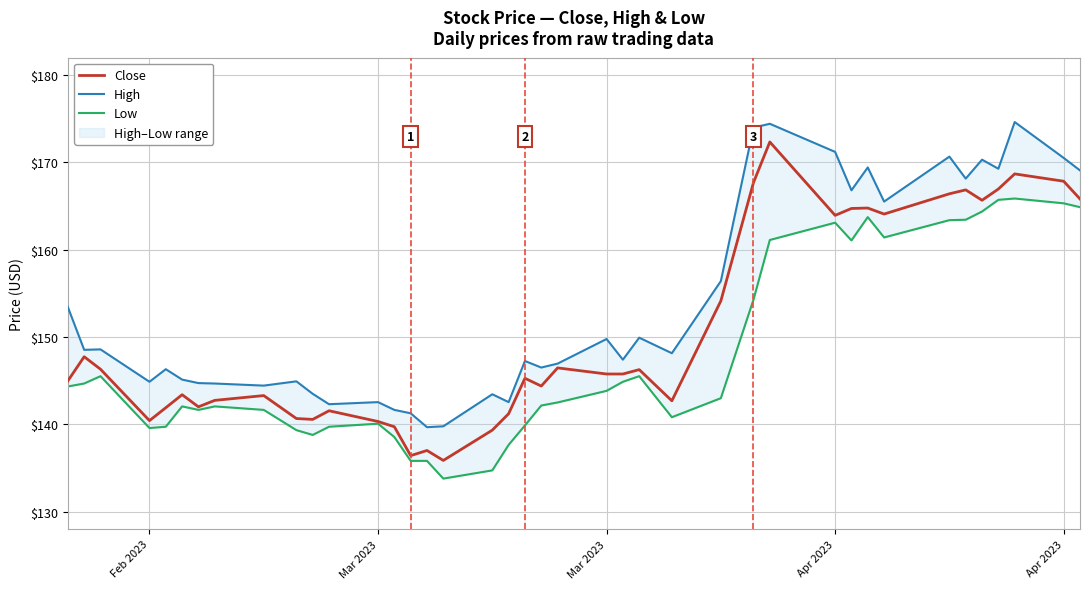

True or false: Low has a value of 202.4 at 23.

False